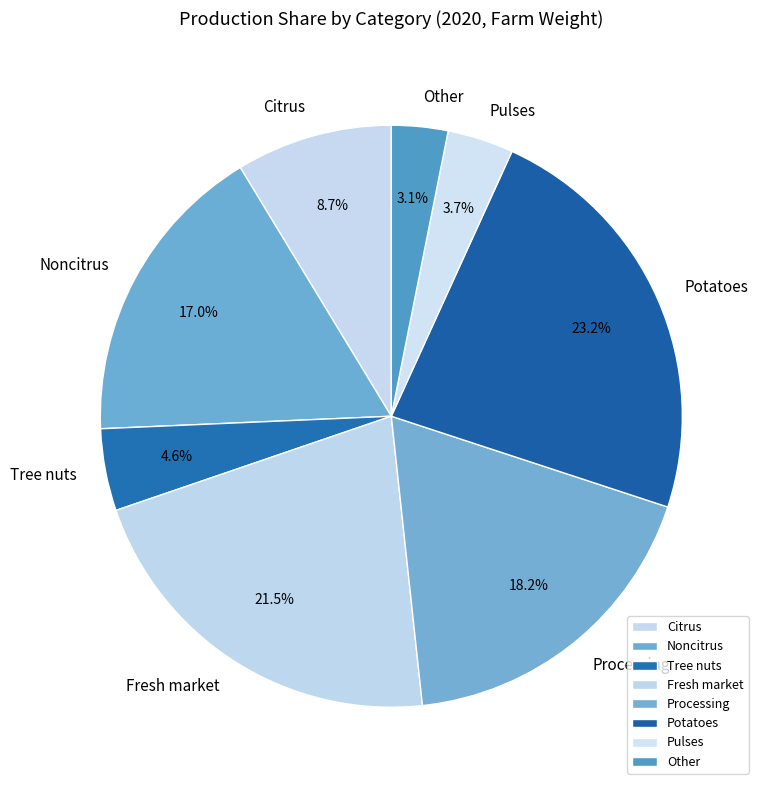

Which category has the smallest portion of the pie?

Other